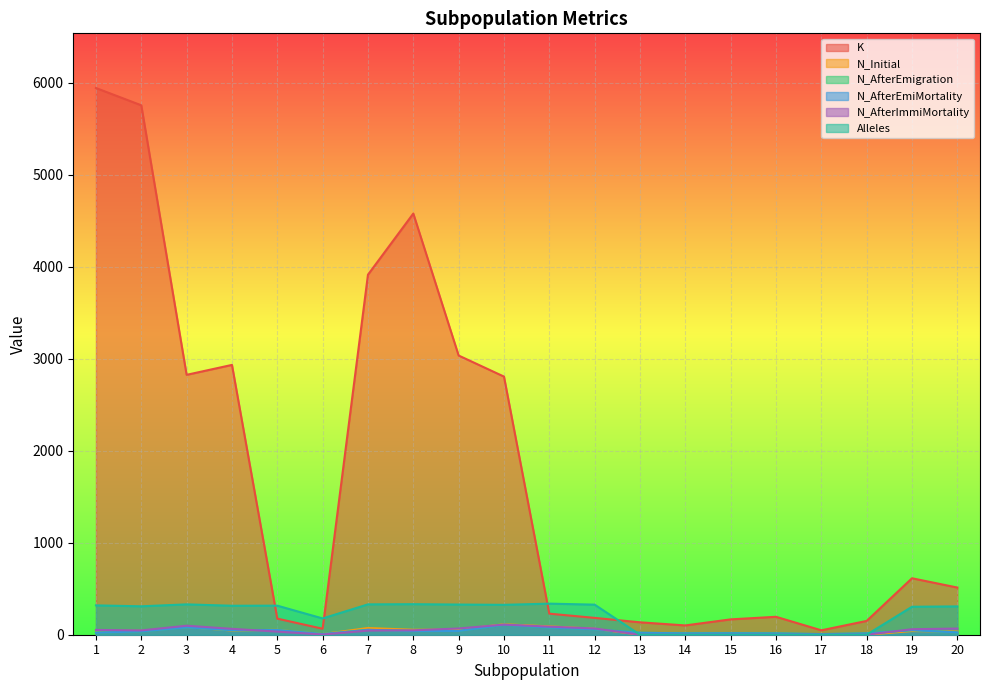

Which category has the lowest value in the N_AfterEmigration series?

6